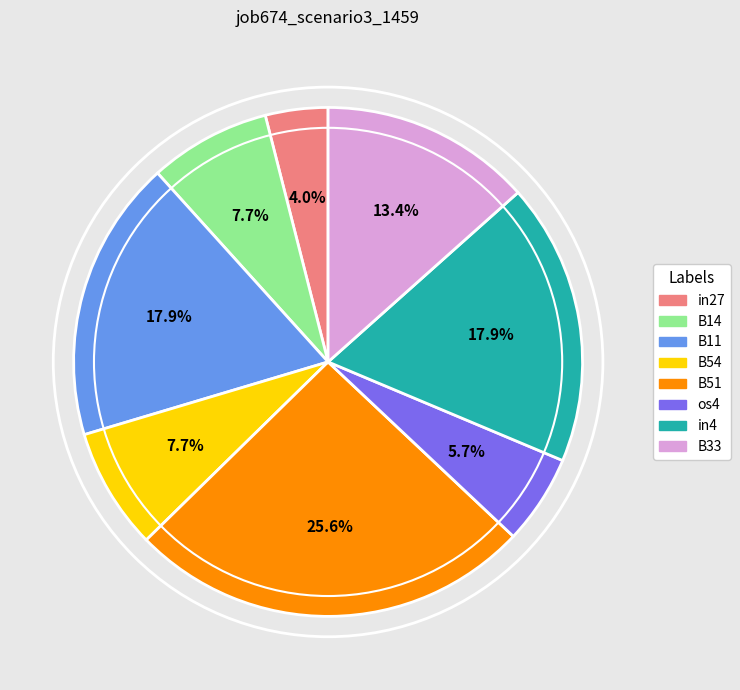

To the nearest percent, what is the difference between the largest and smallest slice percentages?

22%